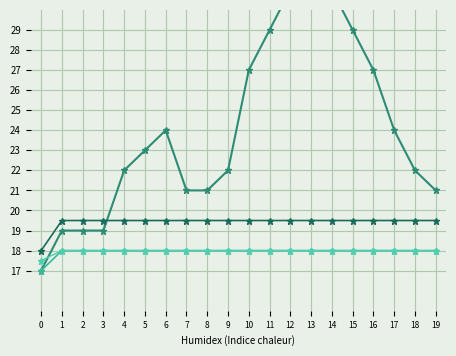

Where does the Max series first go above 19?

1